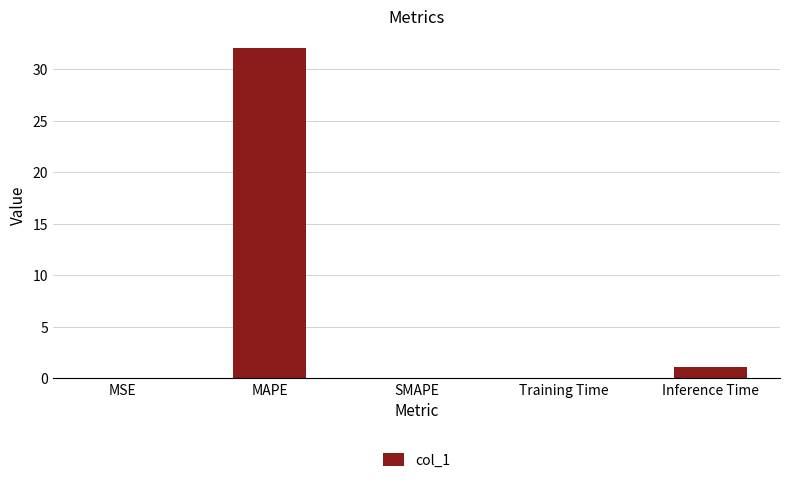

How many data points does each series have?

5